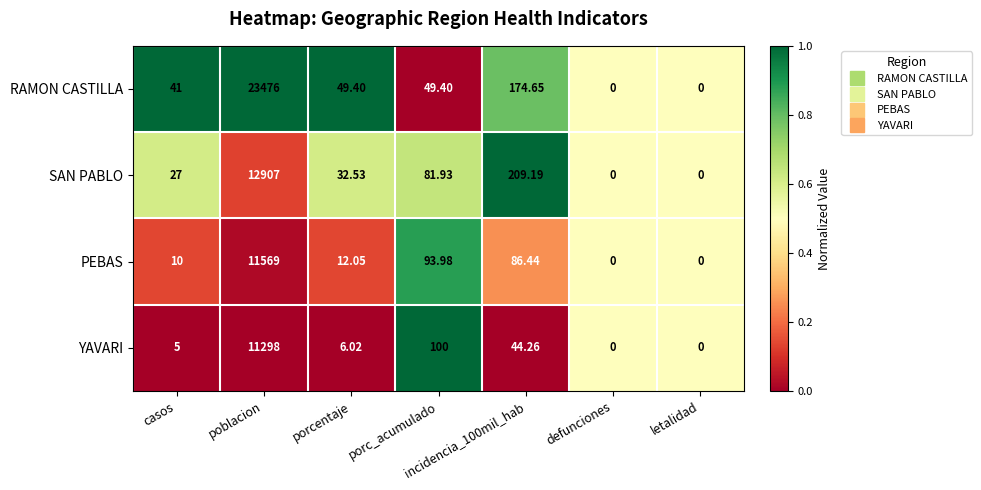

Is the value of SAN PABLO at porc_acumulado greater than the value of RAMON CASTILLA at porc_acumulado?

Yes